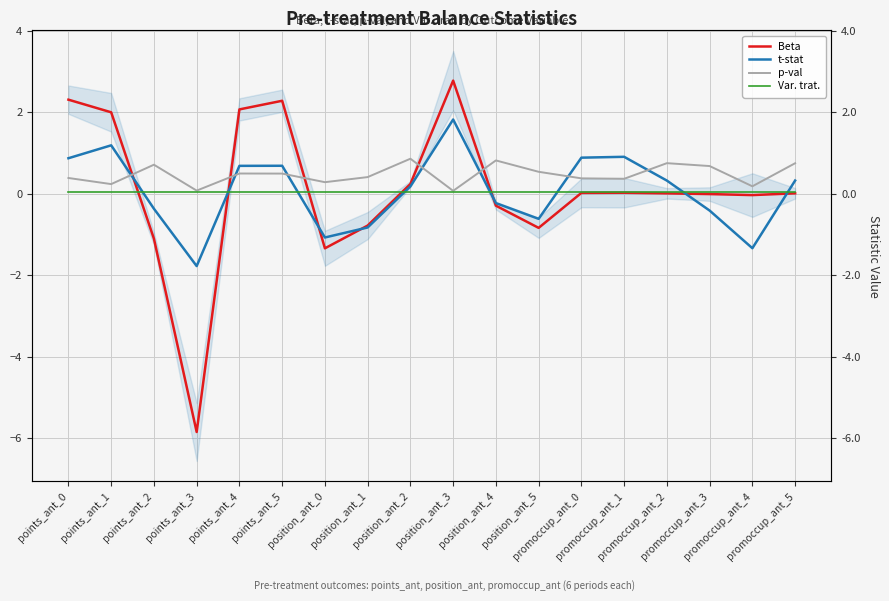

Which label corresponds to the smallest value in the chart?

points_ant_3